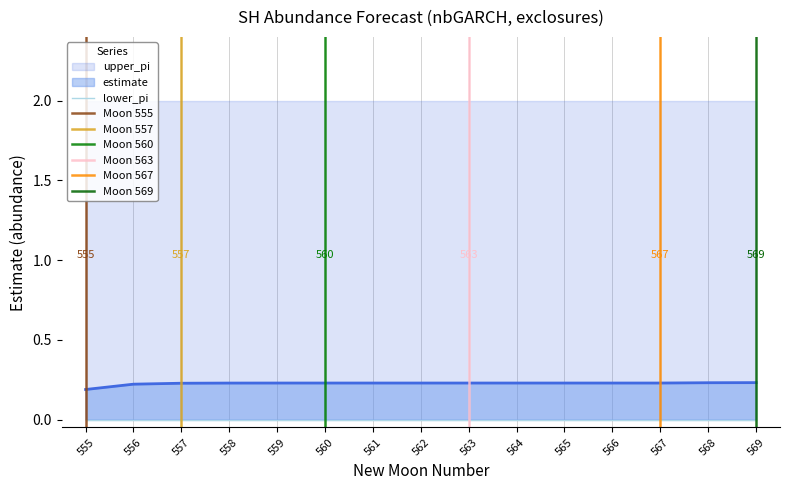

True or false: estimate and lower_pi cross at least once.

False